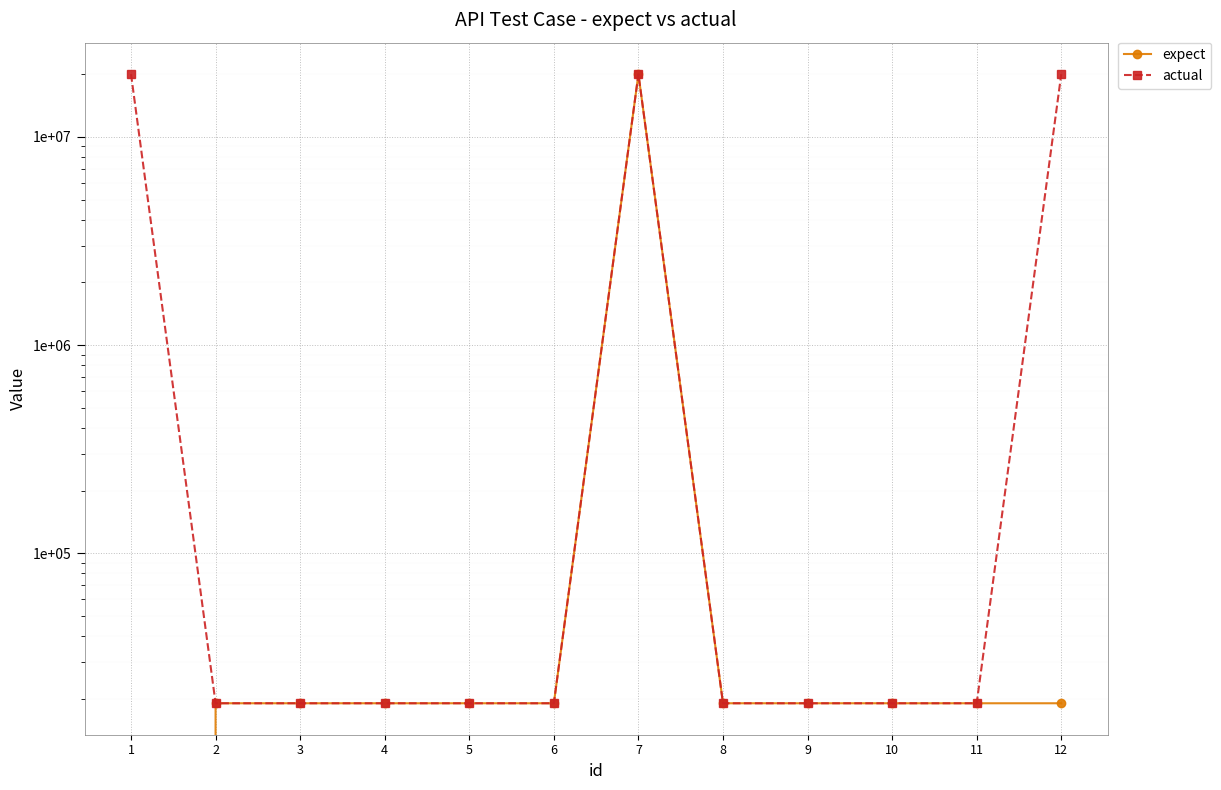

True or false: expect has a value of 20042002 at 7.

True